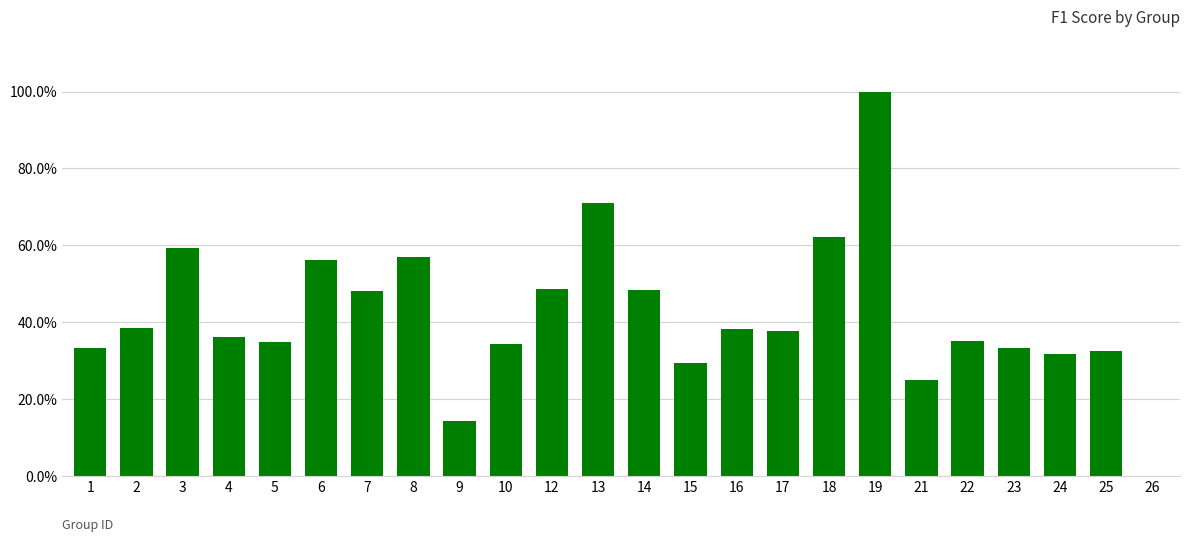

What is the difference between the maximum and second lowest values?

0.9